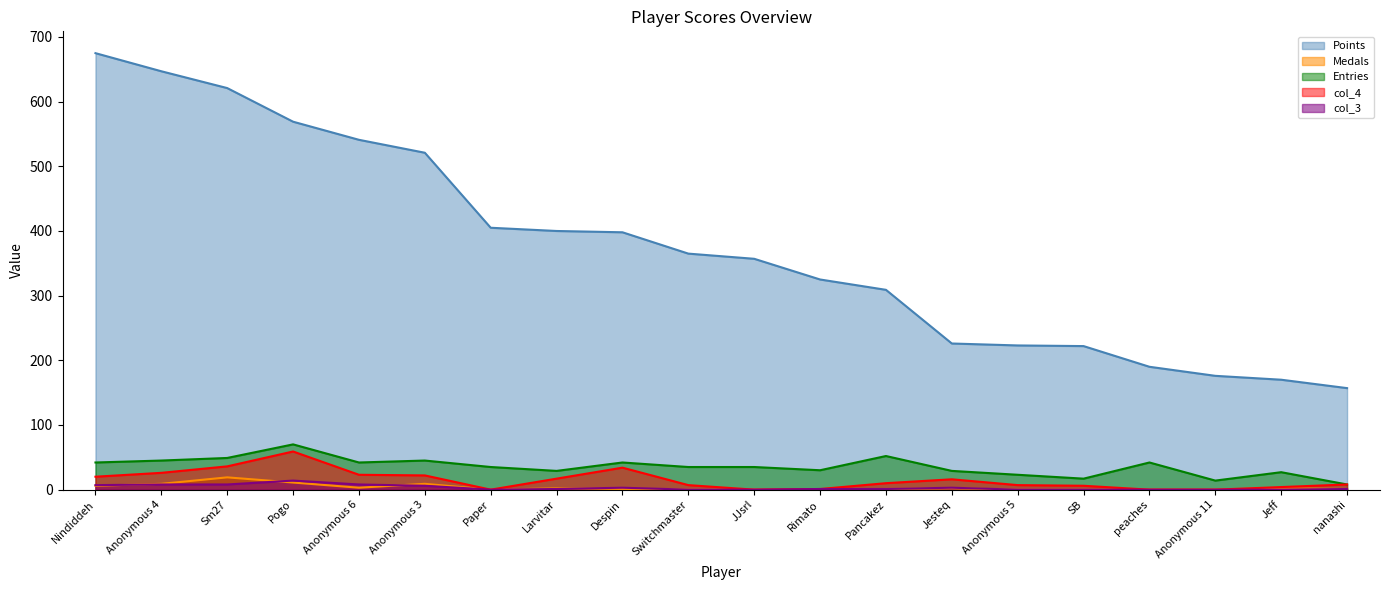

Between Sm27 and Nindiddeh, which is larger?

Nindiddeh